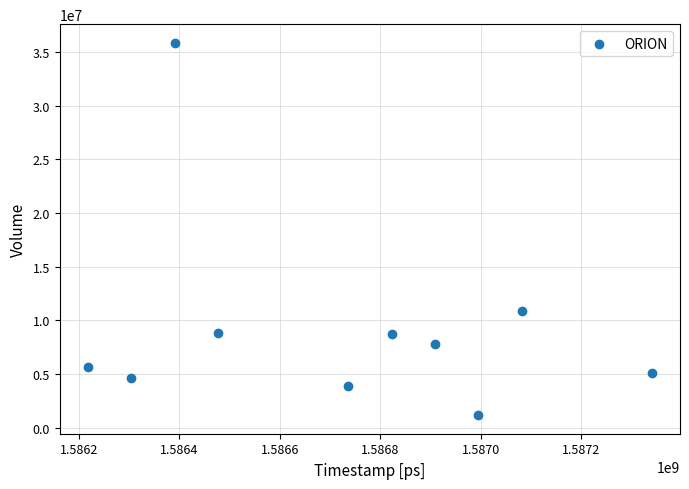

What Y value in the scatter plot is closest to 18506150?

10825700